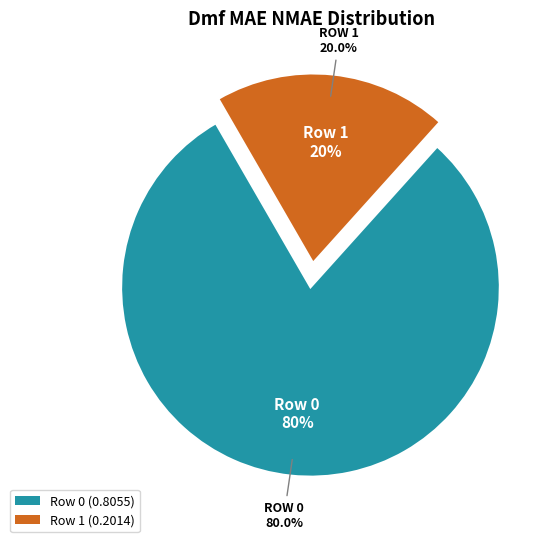

To the nearest percent, what is the difference between the 0 and 1 slice percentages?

60%